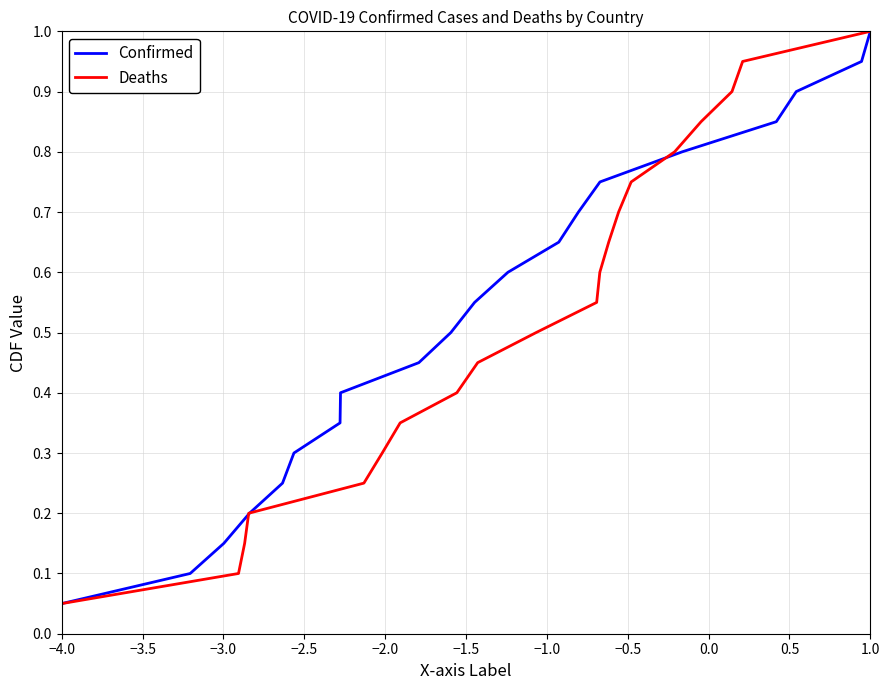

What are all the series names shown in the legend?

Confirmed, Deaths